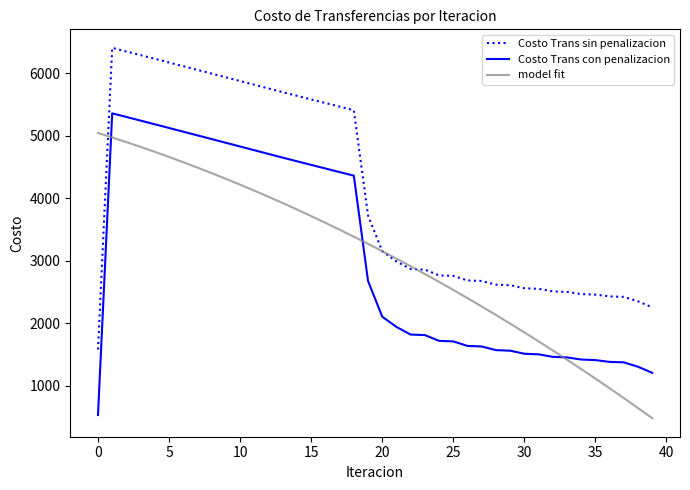

True or false: Costo Trans con penalizacion and Costo Trans sin penalizacion cross at least once.

False